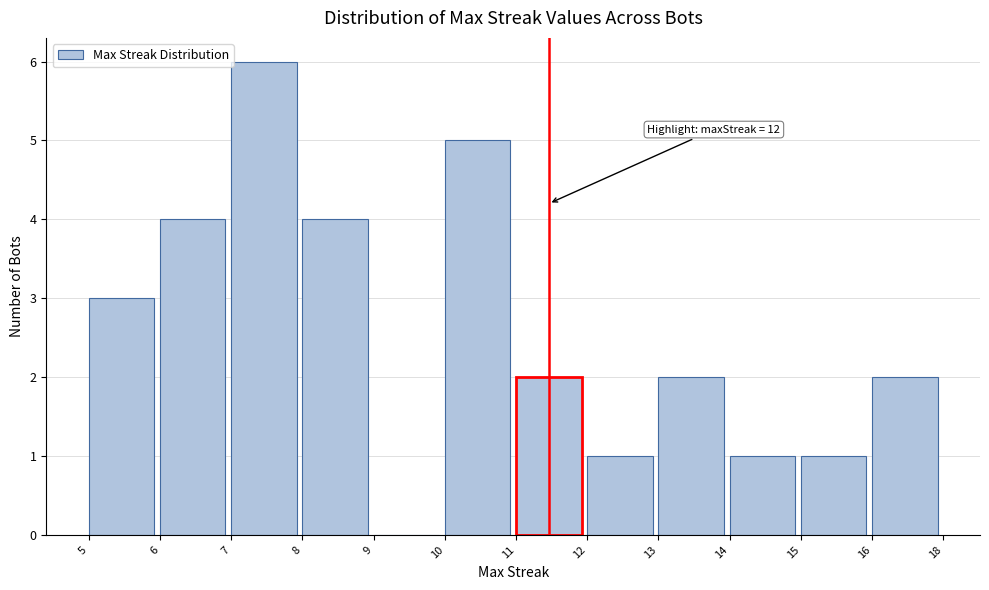

Reading right to left, transcribe all the data shown in this chart.

16=2	15=1	14=1	13=2	12=1	11=2	10=5	9=0	8=4	7=6	6=4	5=3